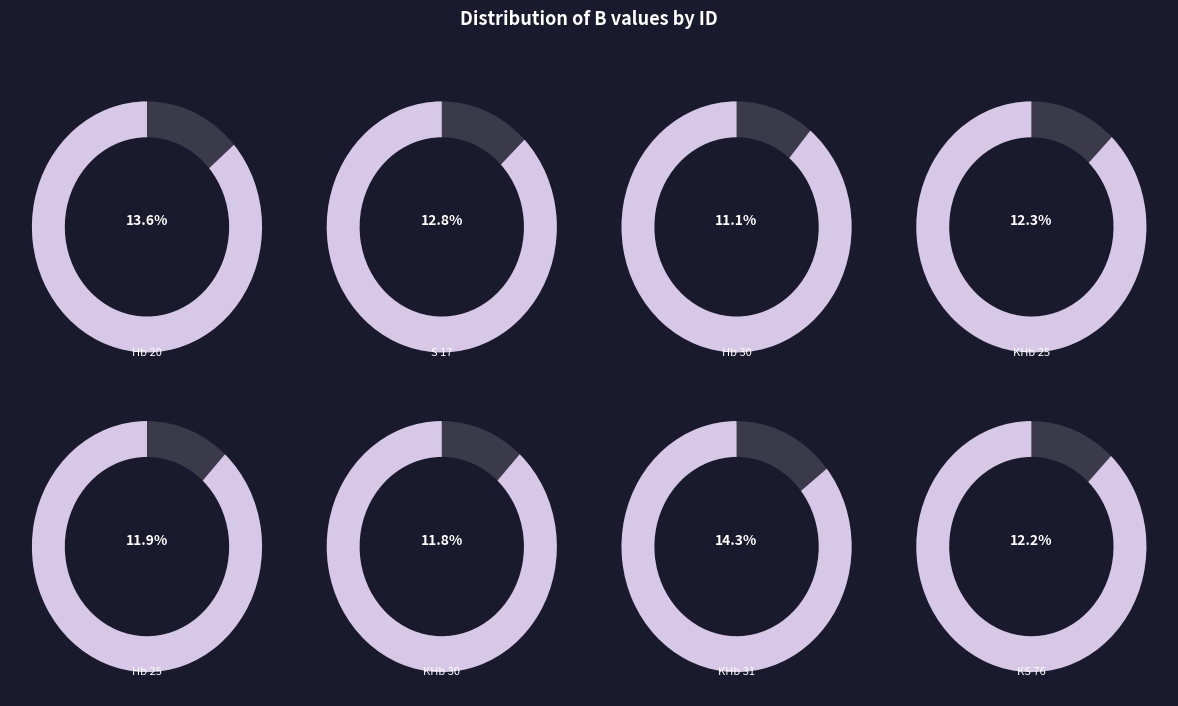

Count the number of slices in the pie.

8